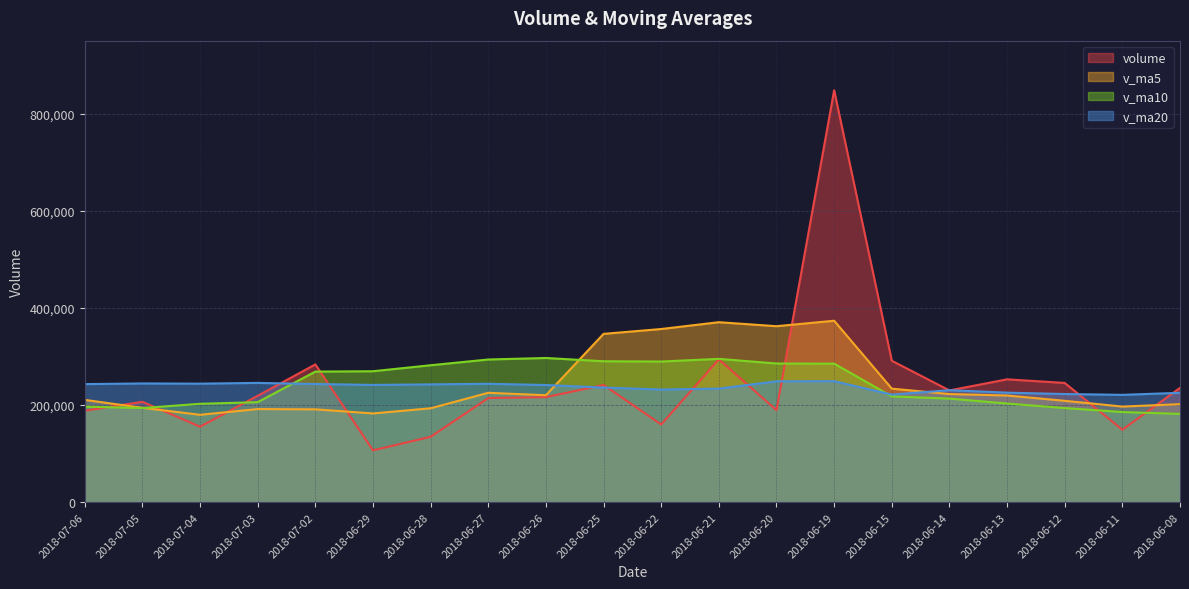

Rank the series by their maximum value, from lowest to highest.

v_ma20, v_ma10, v_ma5, volume